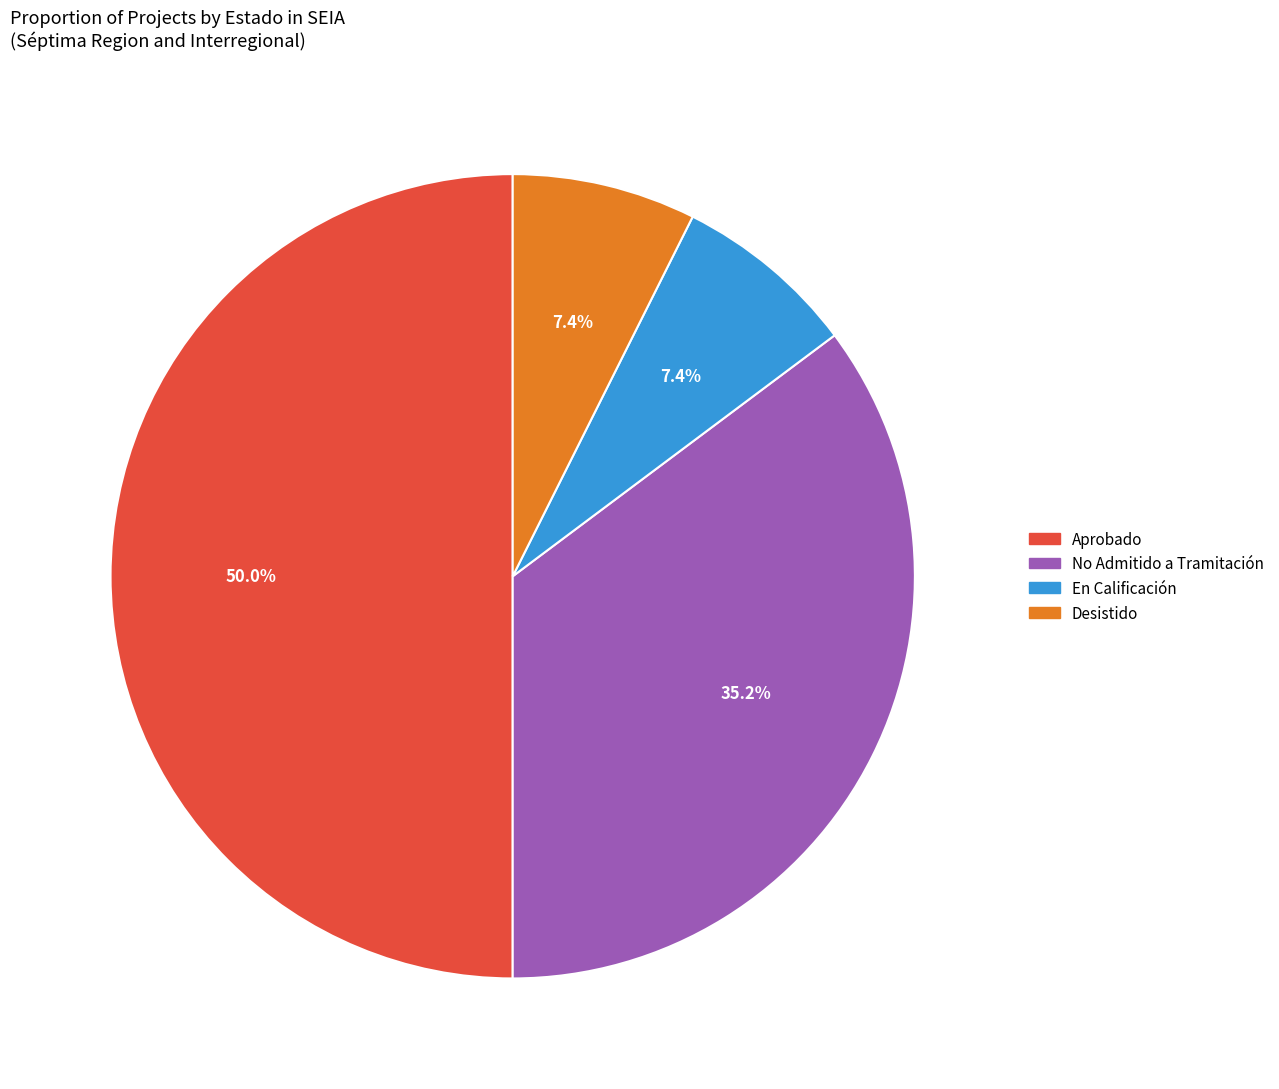

True or false: Aprobado accounts for 24% of the total.

False